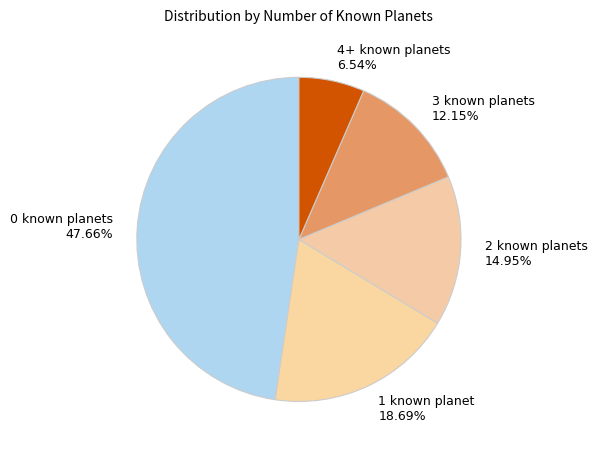

How many slices are in this pie chart?

5